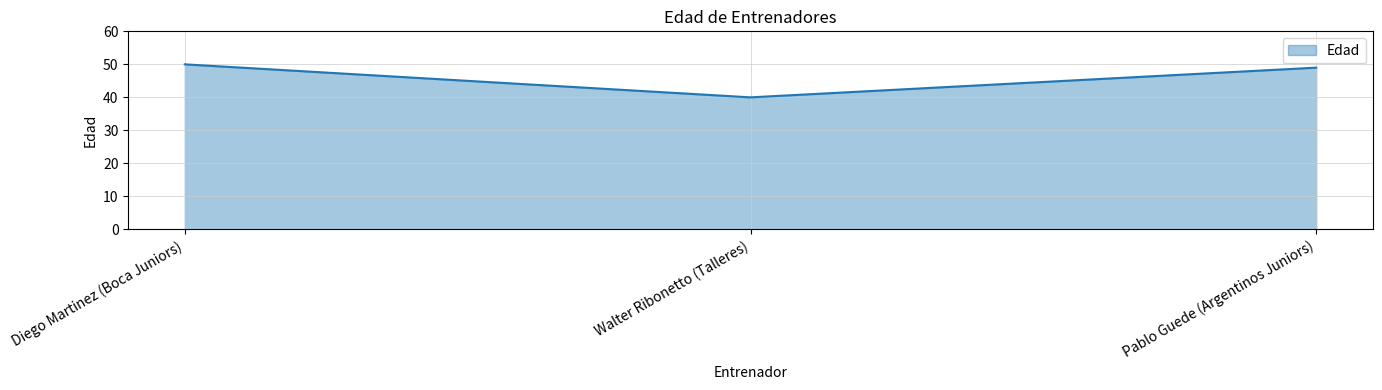

Reading right to left, transcribe all the data shown in this chart.

49	40	50